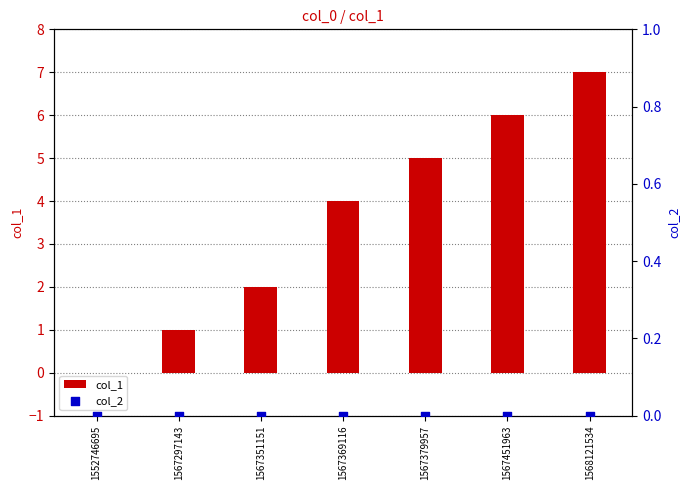

What is the total value across all series at 1567379957?

5